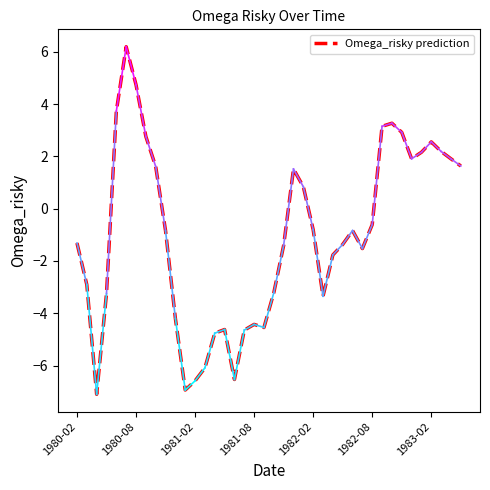

What is the difference between the second highest and minimum values?

11.8